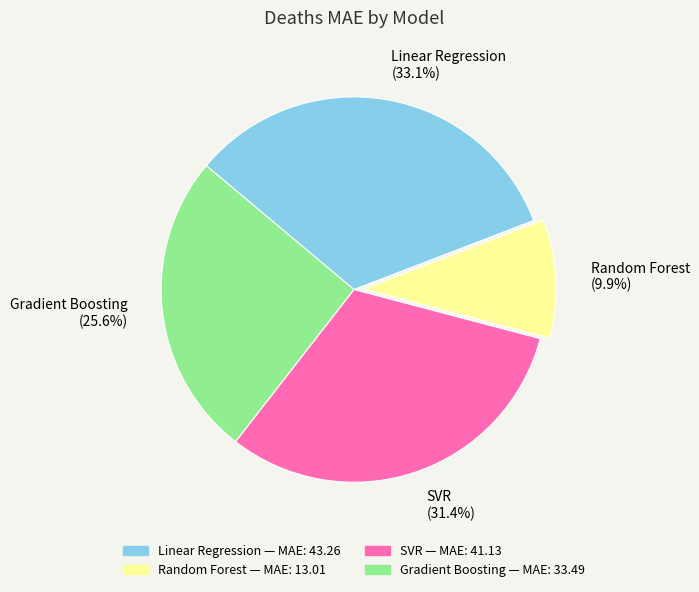

Rank the categories by value from highest to lowest.

Linear Regression, SVR, Gradient Boosting, Random Forest